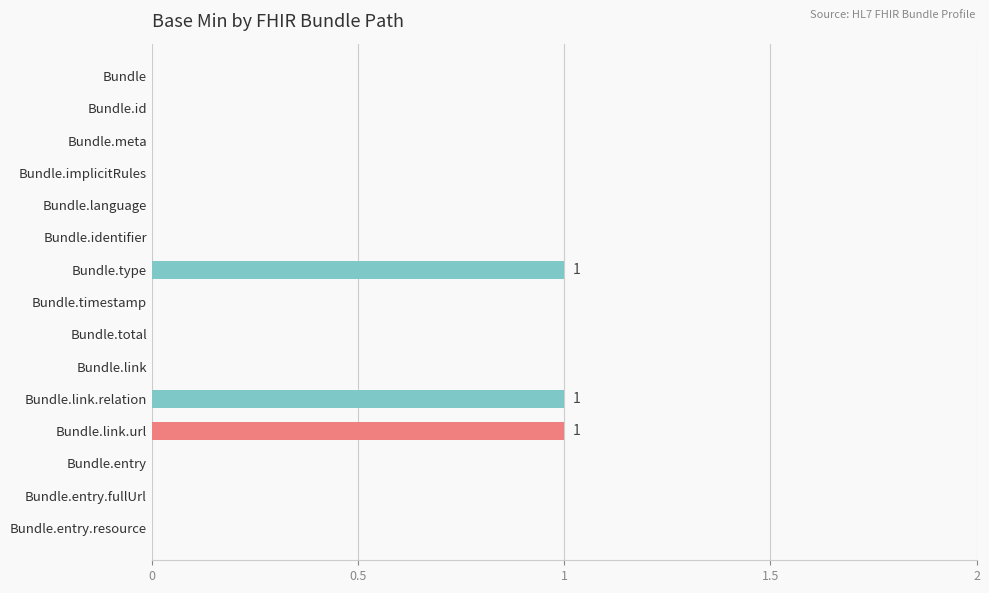

True or false: the data shows 0 at Bundle.link.url.

False